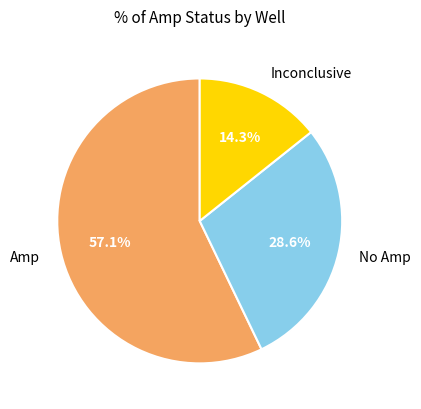

Is there any slice that represents more than half of the pie?

Yes